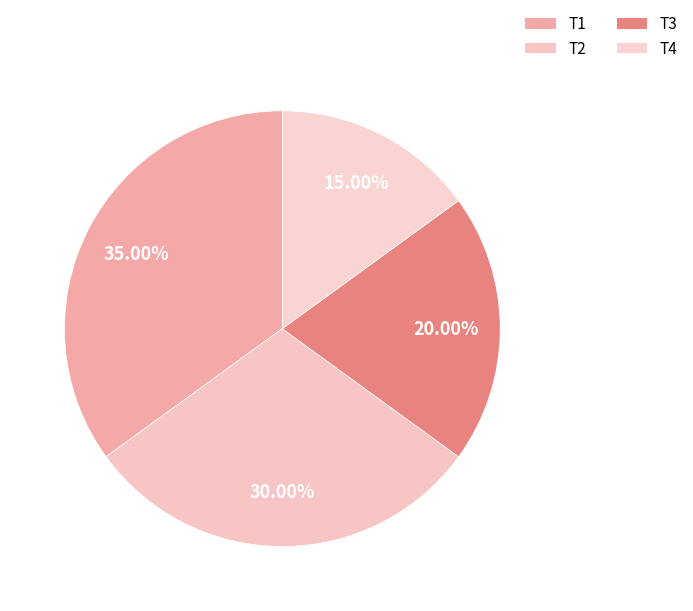

How many segments does this pie chart have?

4